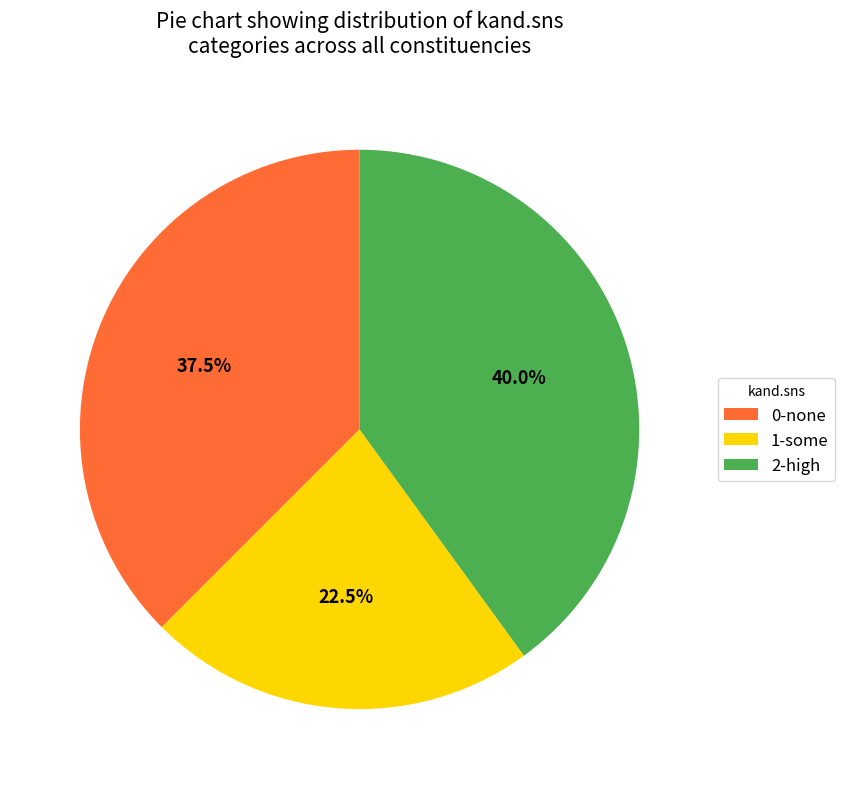

What is the ratio of the value at 1-some to the value at 2-high?

0.6